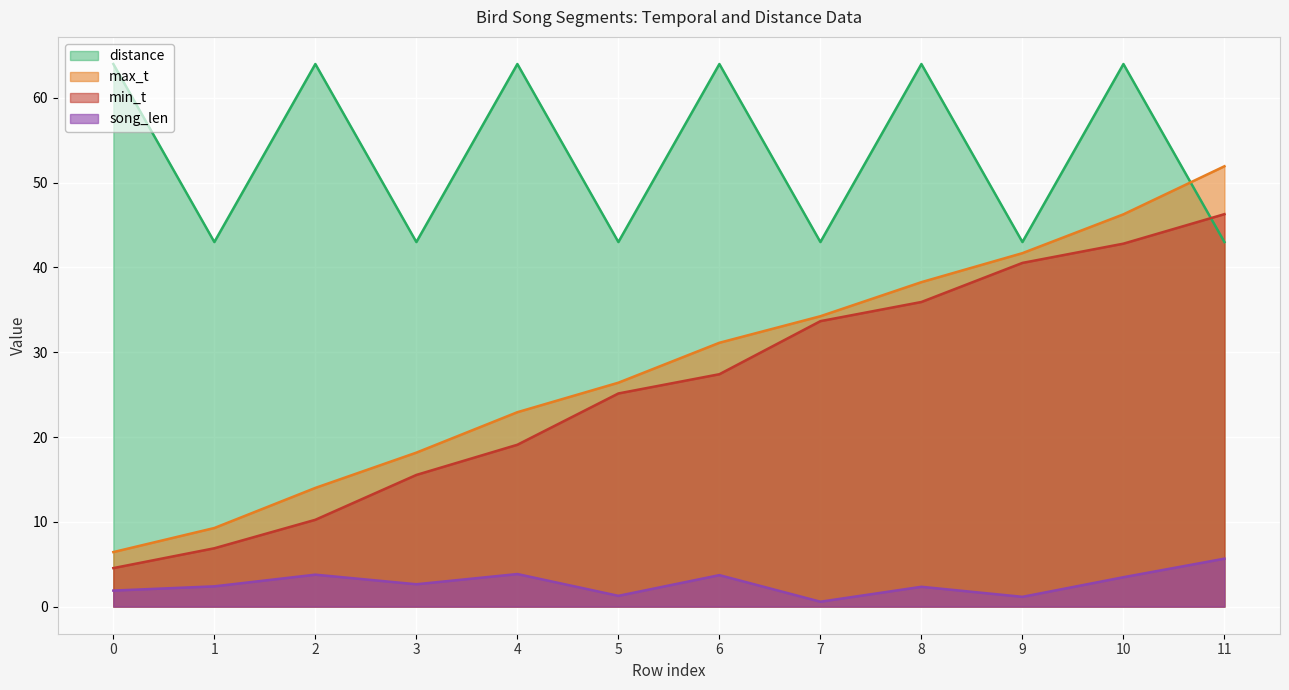

What is the difference between the second highest and second lowest values in the song_len series?

2.7